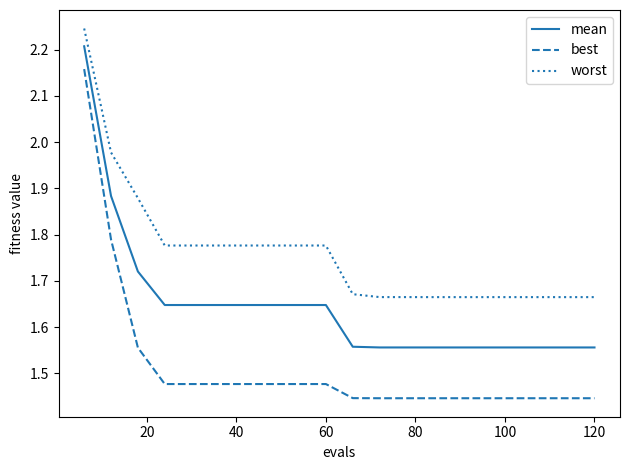

How many lines are shown in the chart?

3